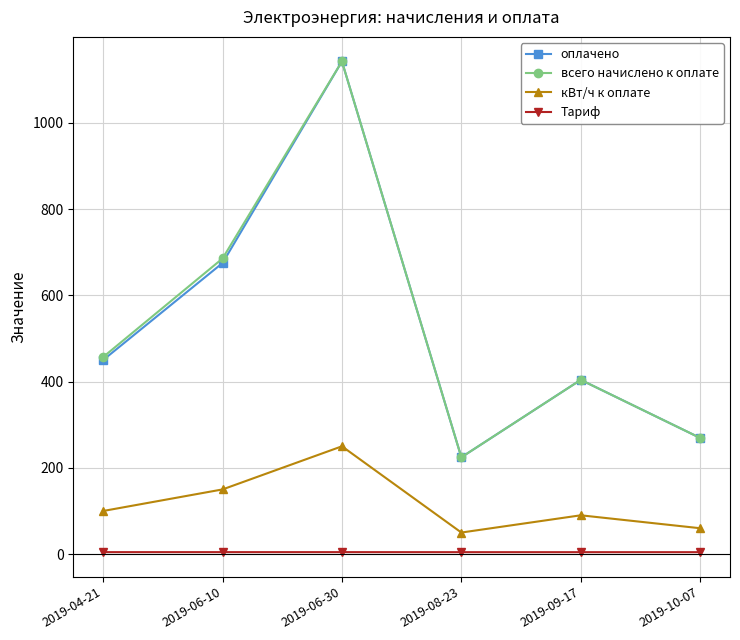

Count the Тариф values in the range 4 to 5.

6